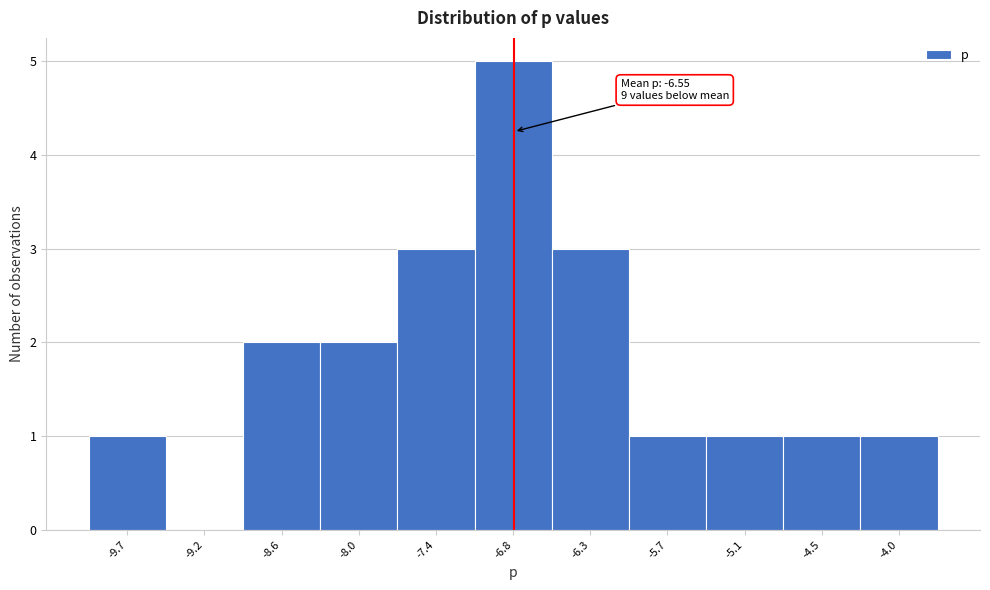

Reading left to right, extract all data points from this chart.

-9.7=1	-9.2=0	-8.6=2	-8.0=2	-7.4=3	-6.8=5	-6.3=3	-5.7=1	-5.1=1	-4.5=1	-4.0=1